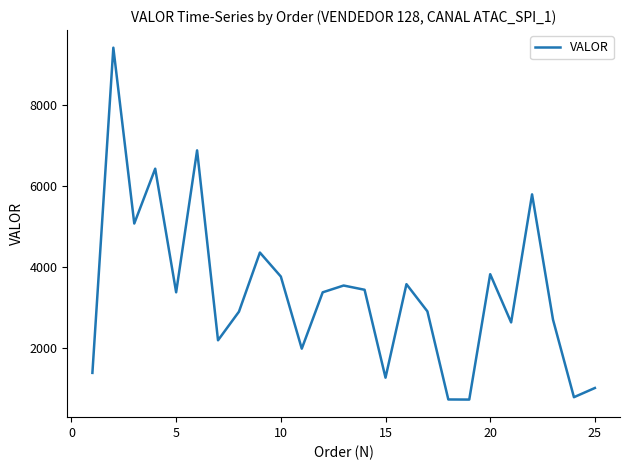

How many lines are shown in the chart?

1